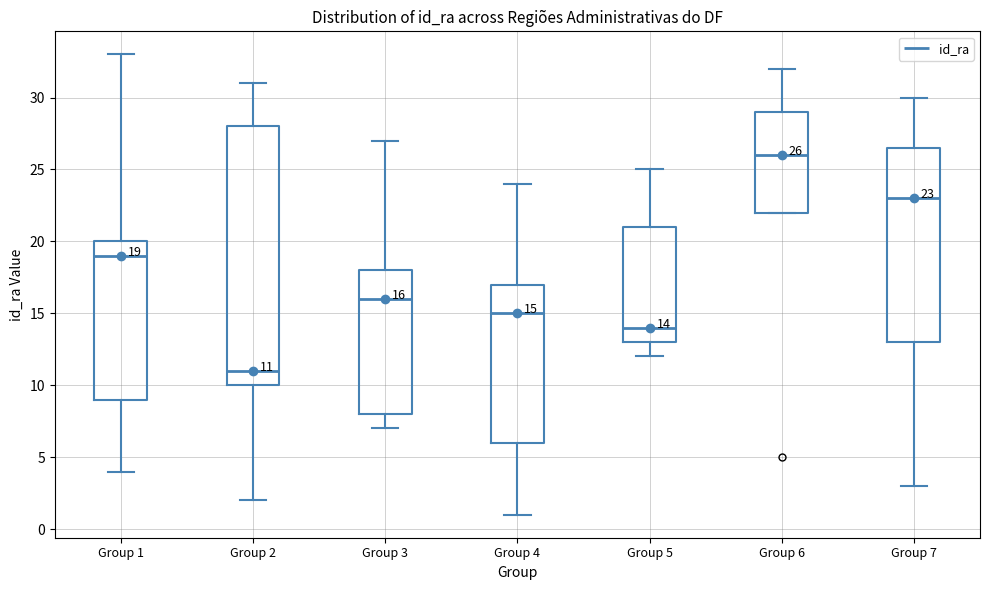

Comparing the boxes themselves (not the whiskers), which one is the tallest?

Group 2